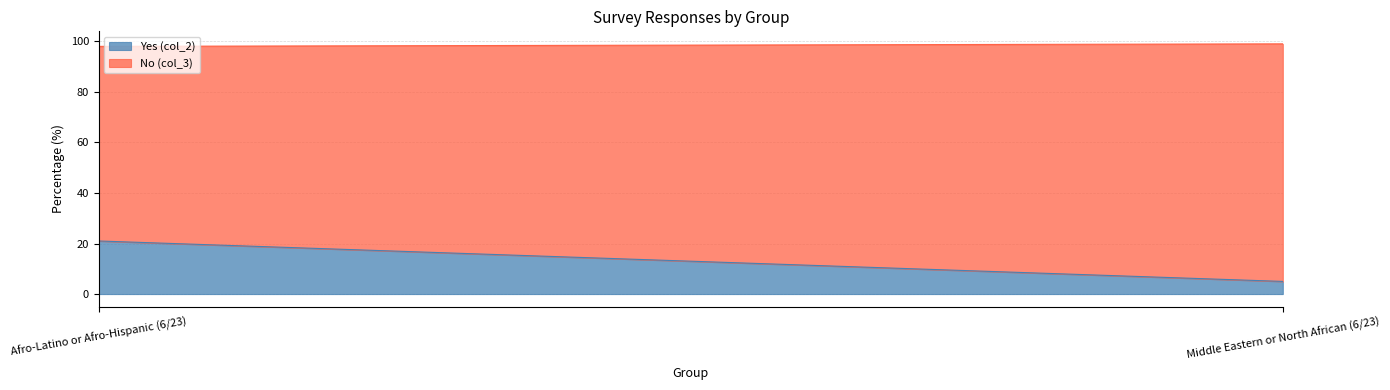

What is the label of the 2nd point from the right?

Afro-Latino or Afro-Hispanic (6/23)